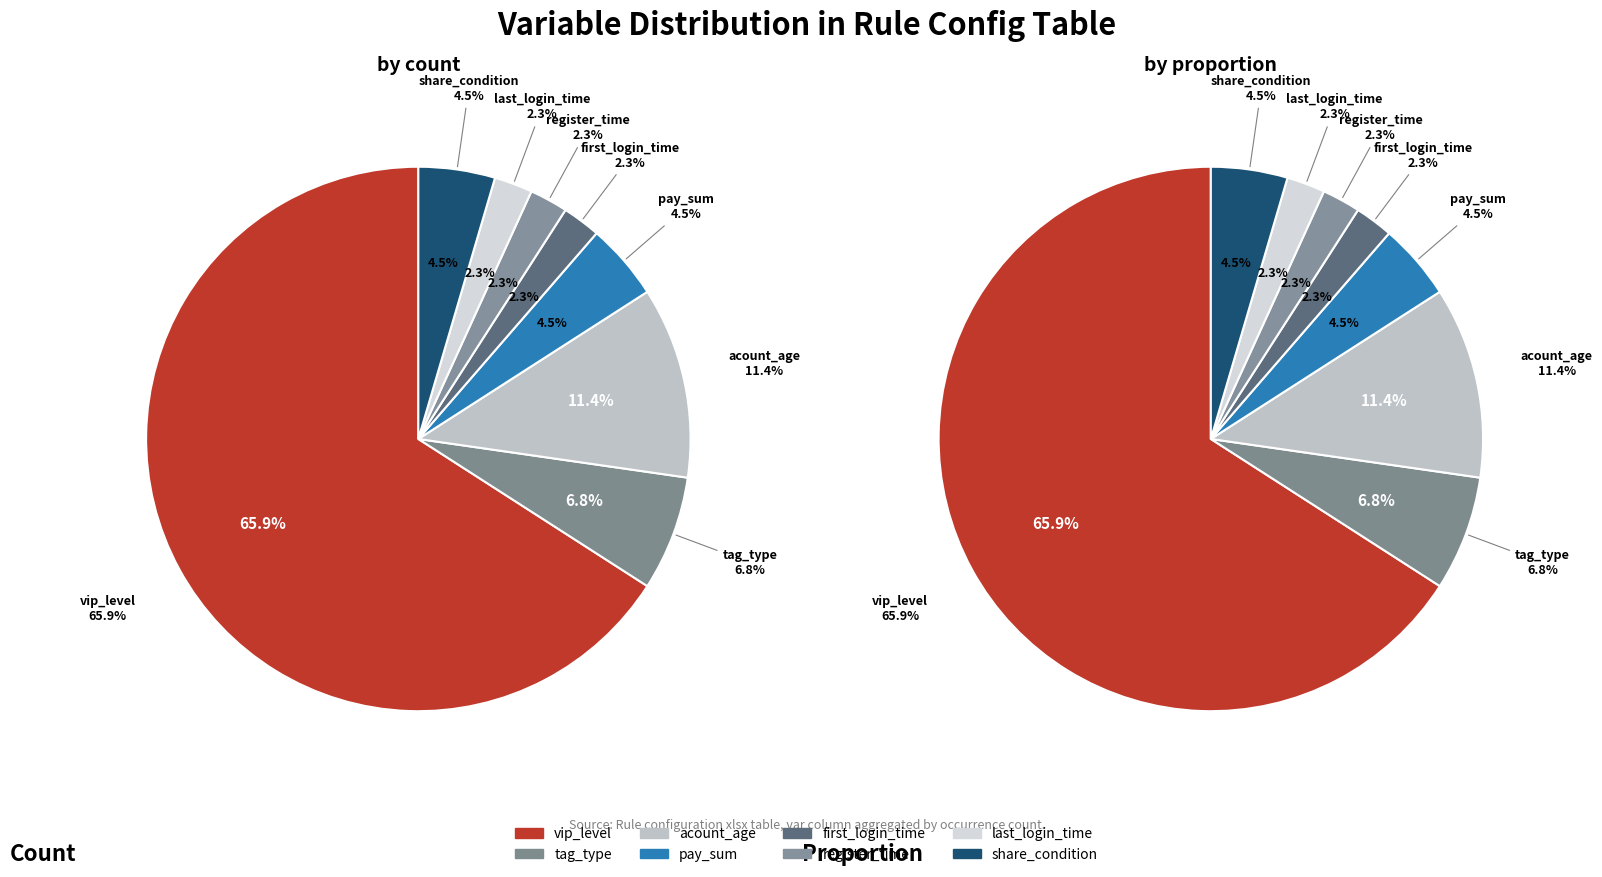

True or false: share_condition accounts for 17% of the total.

False